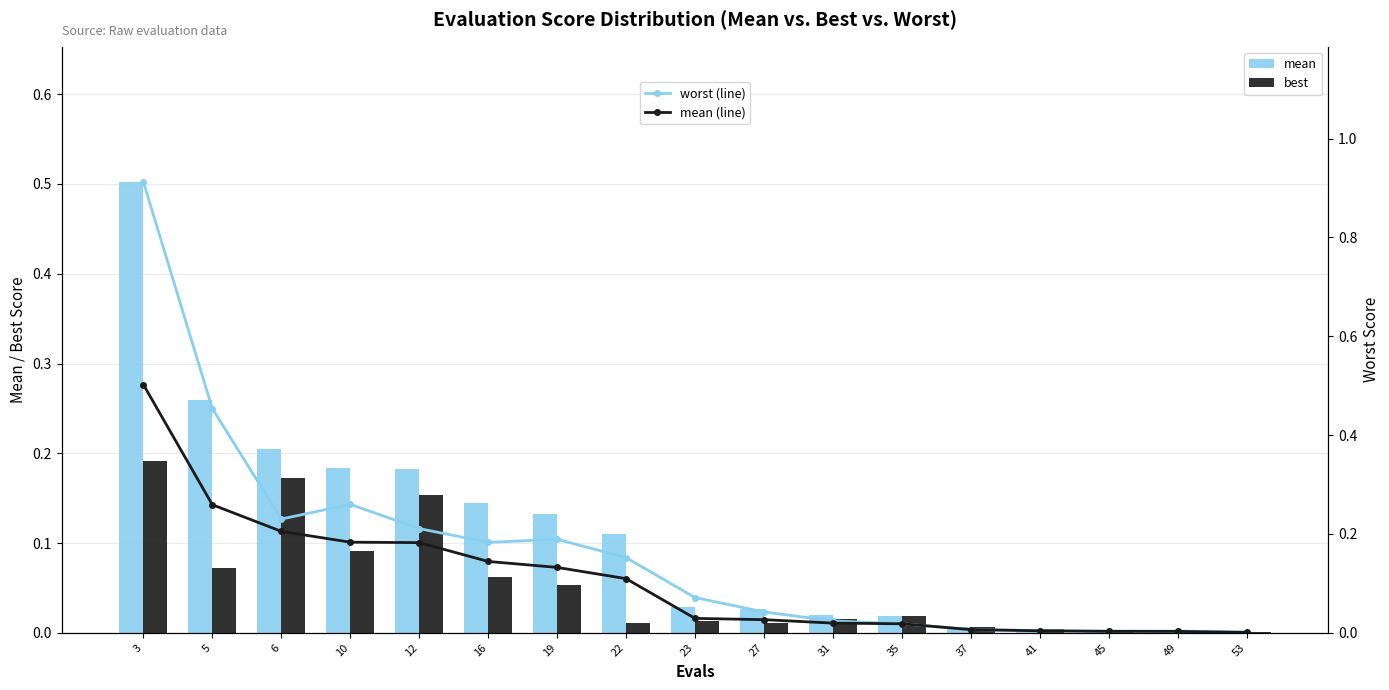

Which series has the largest range (max minus min)?

worst (Crypto line)